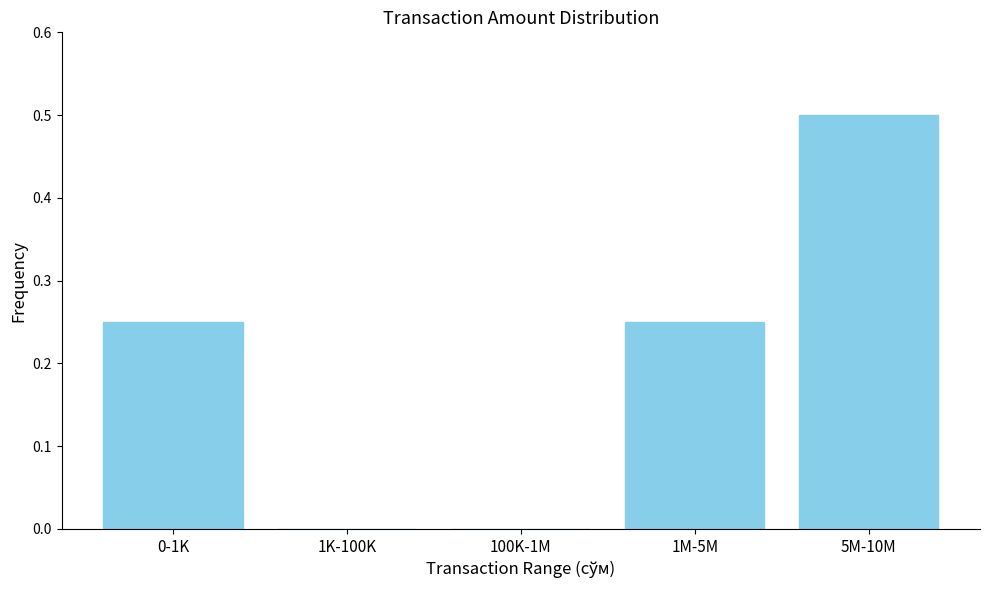

What is the sum of all values?

1.0